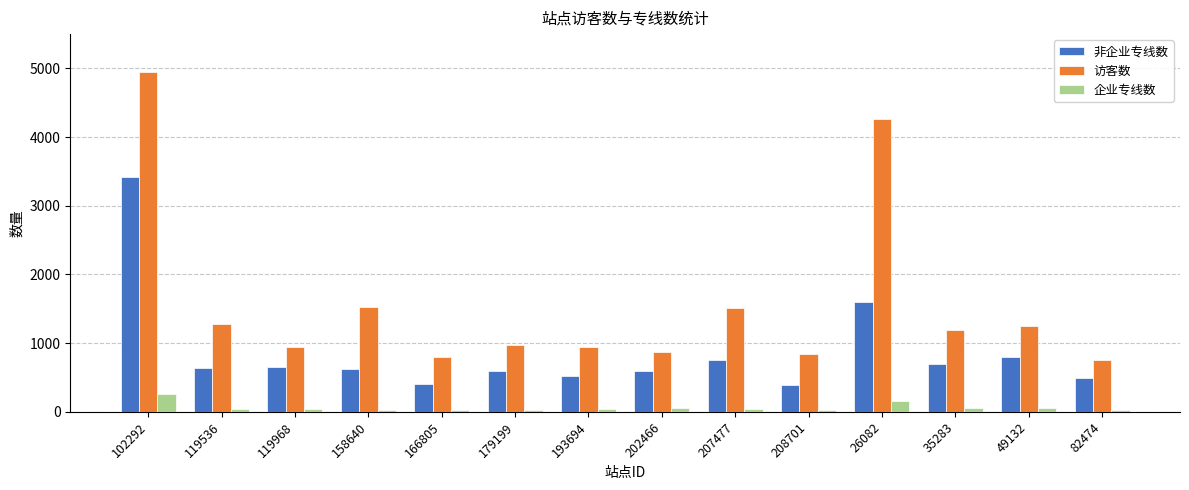

Rank the series by their average value, from lowest to highest.

企业专线数, 非企业专线数, 访客数